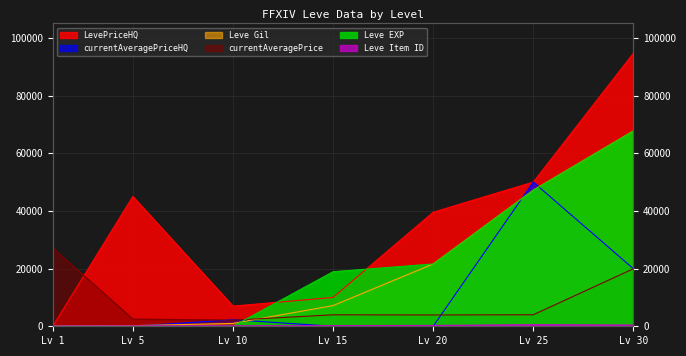

Reading left to right, what are all the values shown in this chart?

Leve Gil: 160	220	990	7170	21600	47200	67730
Leve EXP: 1	5	9	18910	21600	47200	67730
currentAveragePrice: 27128	2507	2122	3976	3925	4000	19950
currentAveragePriceHQ: 0	0	2284	0	0	50001	19950
LevePriceHQ: 0	45000	6990	10000	39542	50001	94683
Leve Item ID: 113	140	172	236	292	534	416